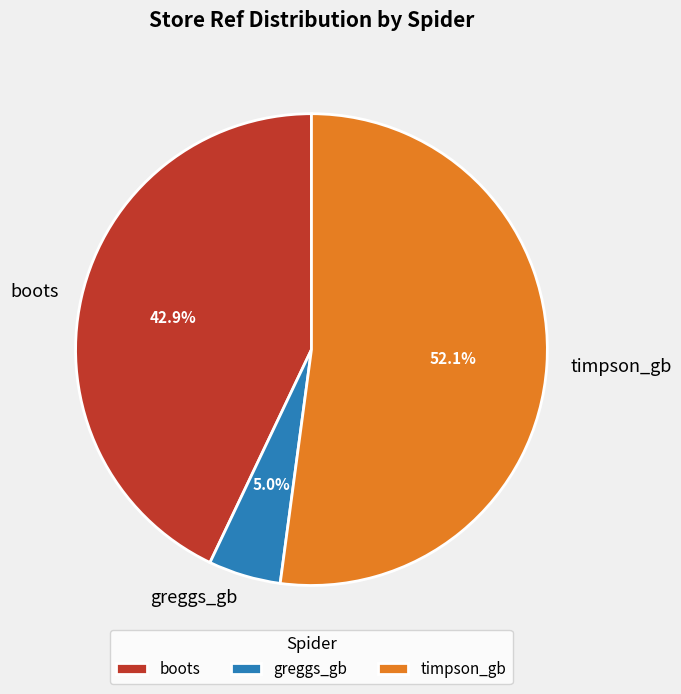

How much of the chart is everything except timpson_gb?

47.9%